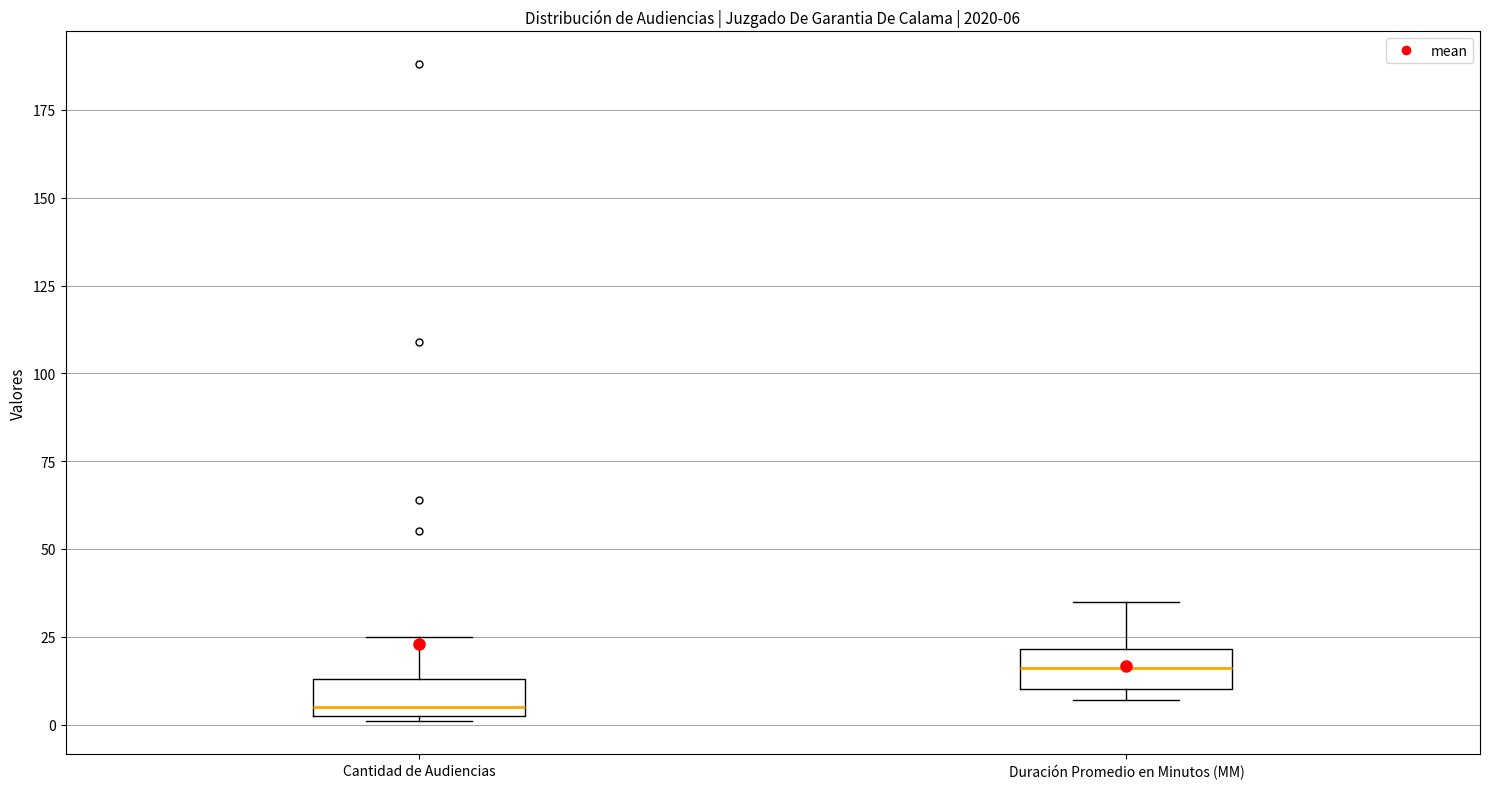

Which box's median line is the highest?

Duración Promedio en Minutos (MM)